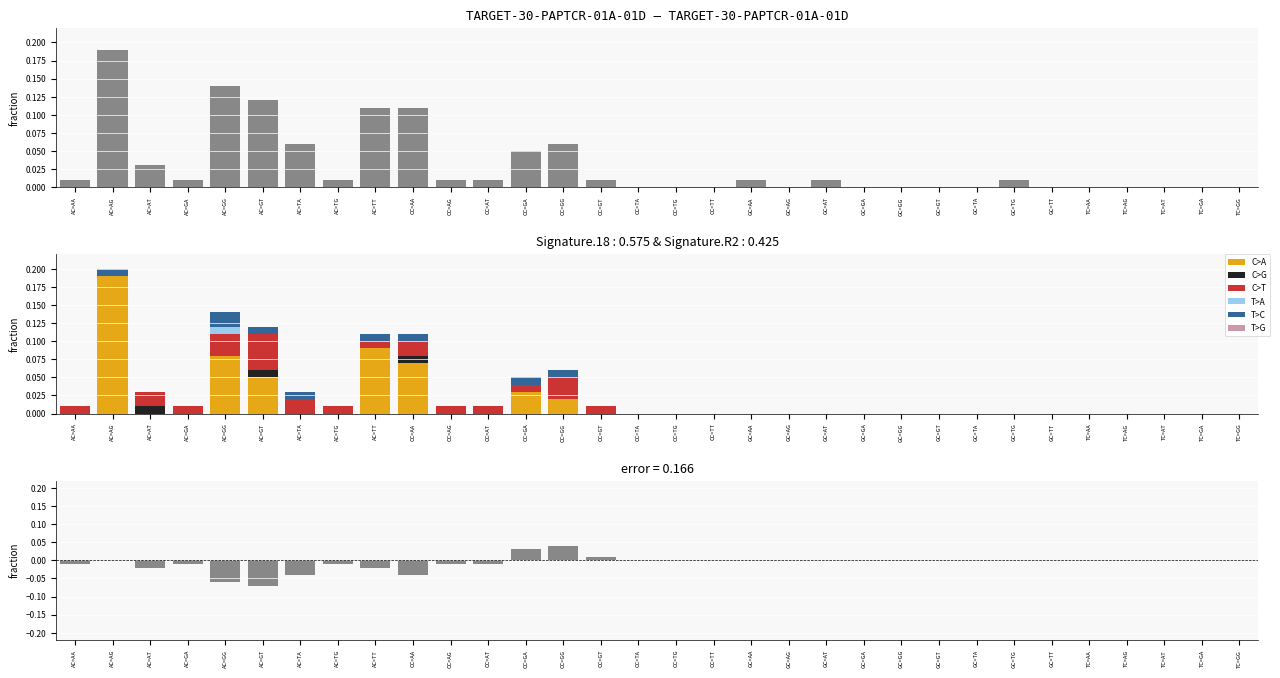

Which category has the highest value in the C>G series?

2